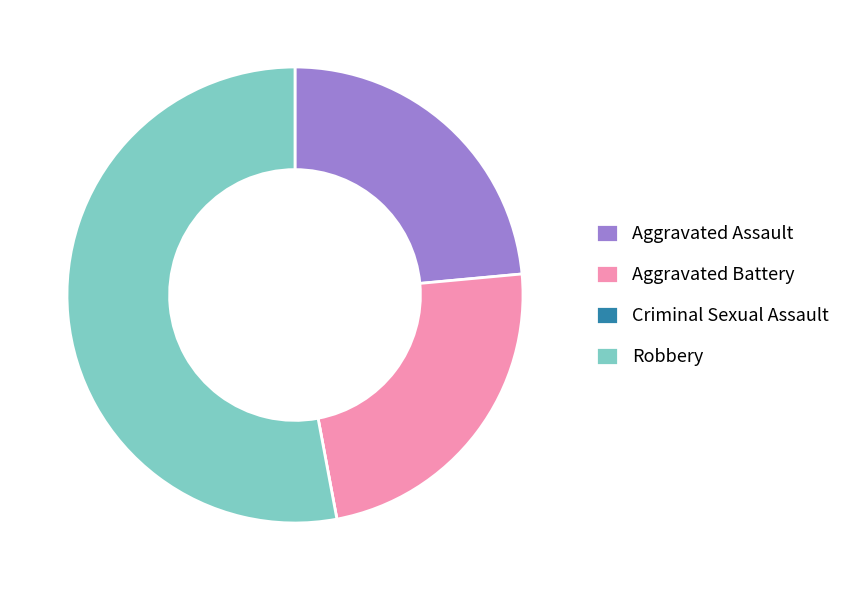

Is the sum of Aggravated Assault and Aggravated Battery greater than half?

No